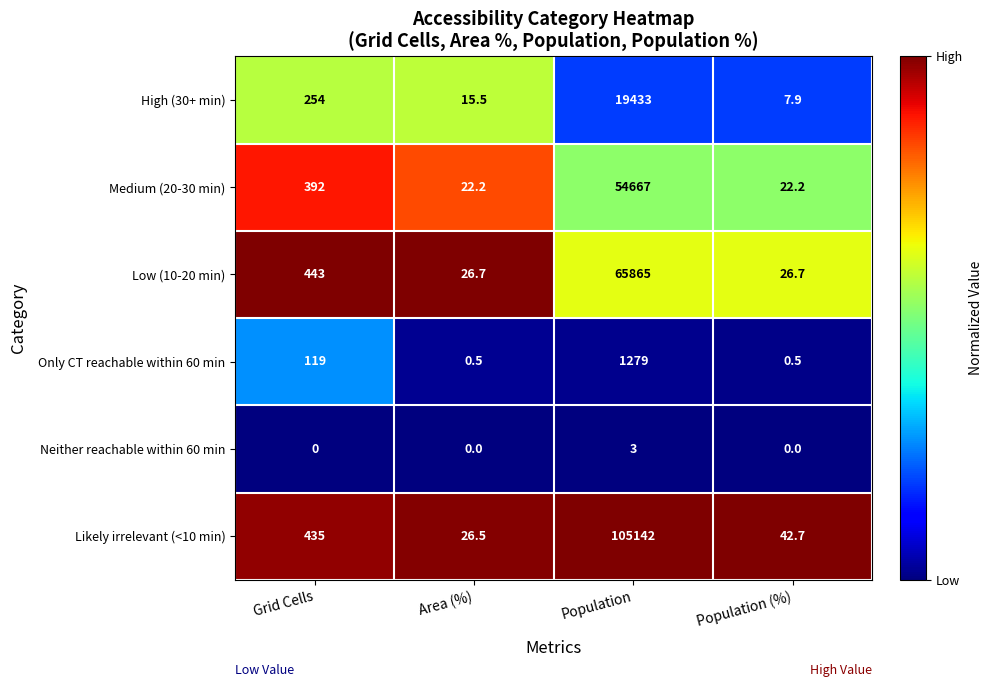

Which series has the largest range (max minus min)?

Likely irrelevant (<10 min)